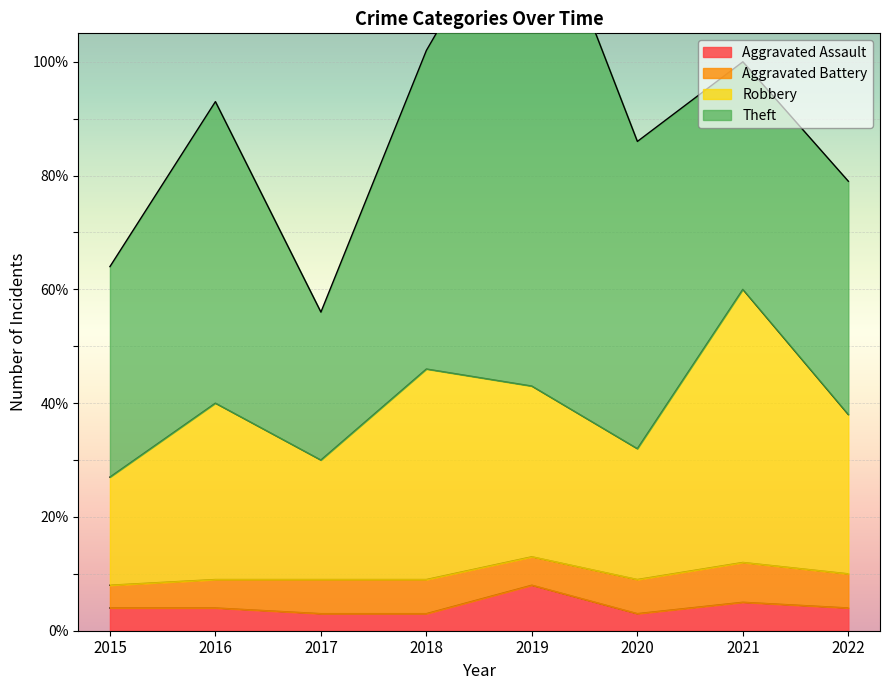

The value of Aggravated Assault at 2021 is 5. True or false?

True